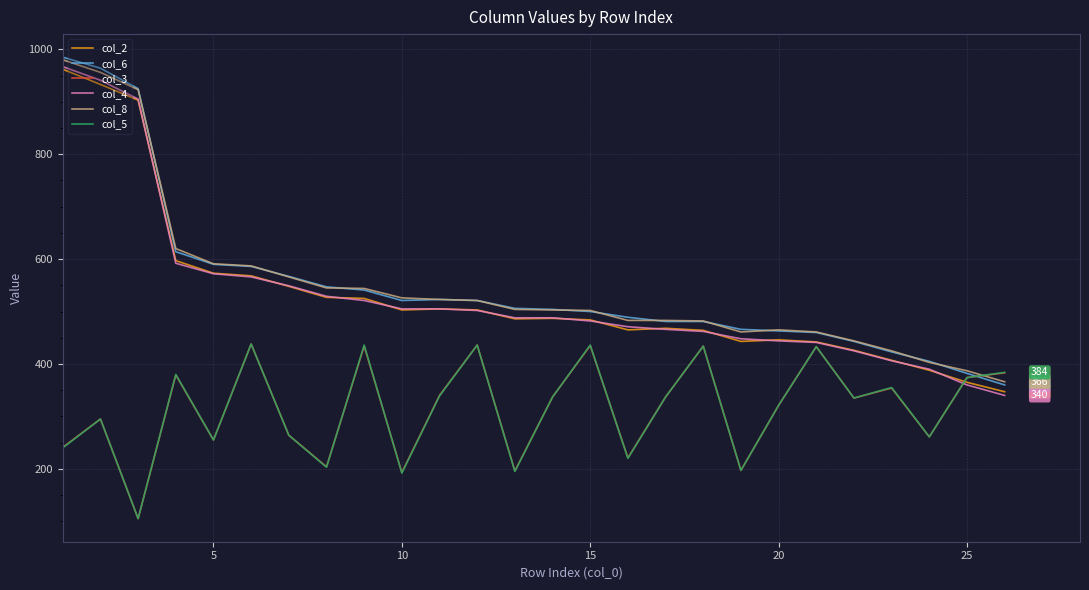

What is the maximum value shown in the chart?

985